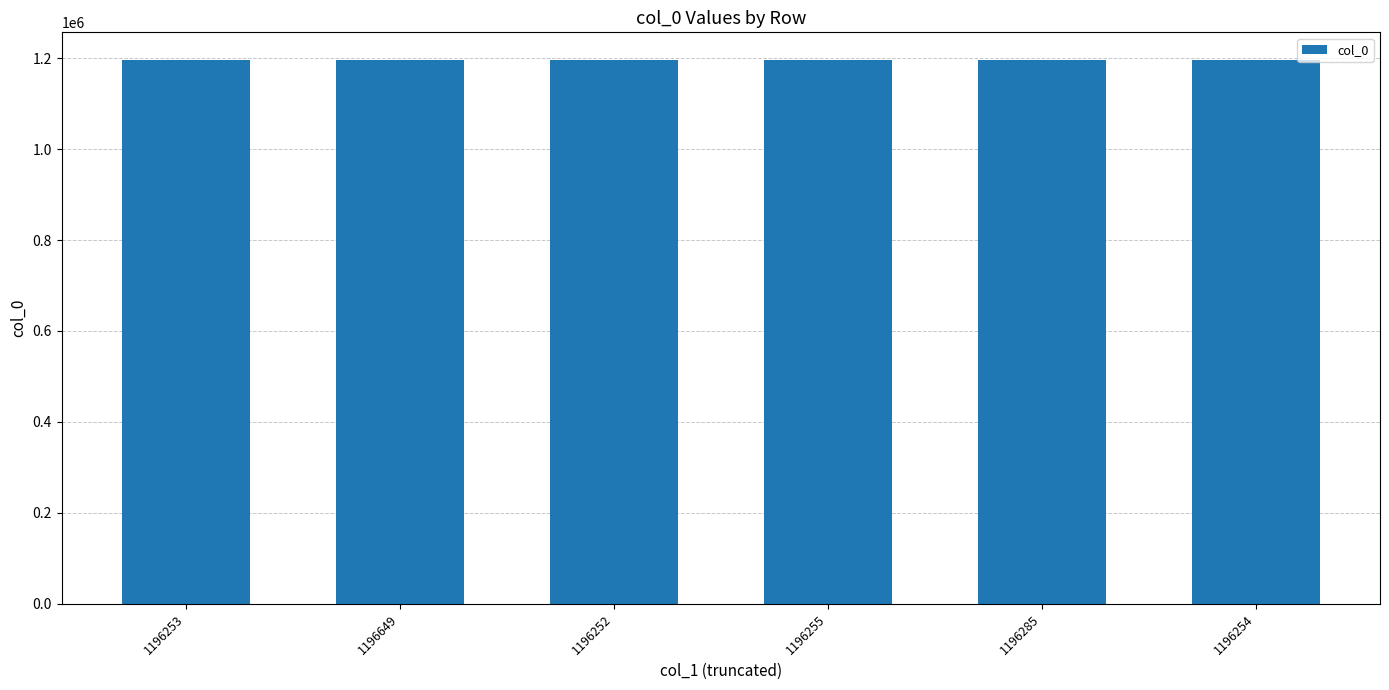

The value at 1196255 is 732094. True or false?

False